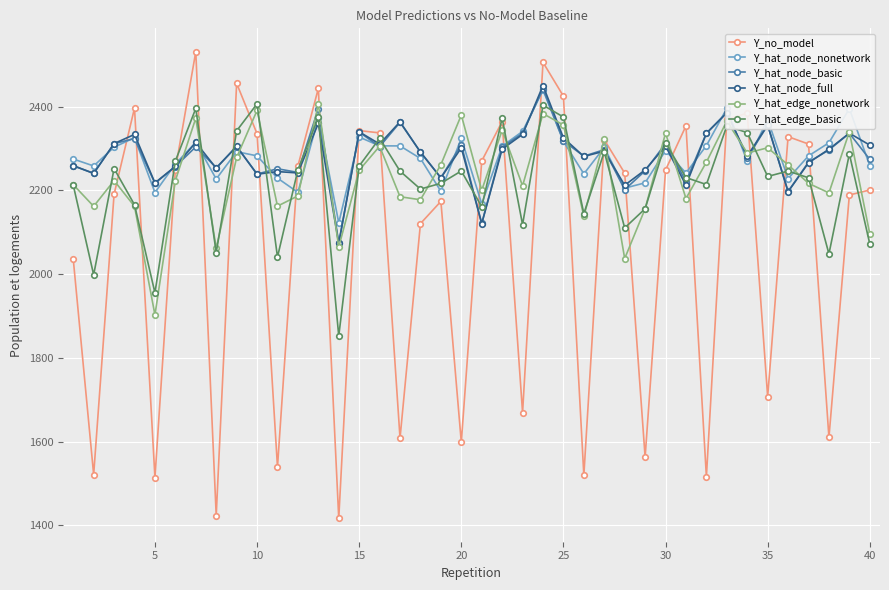

Which series has the largest range (max minus min)?

Y_no_model